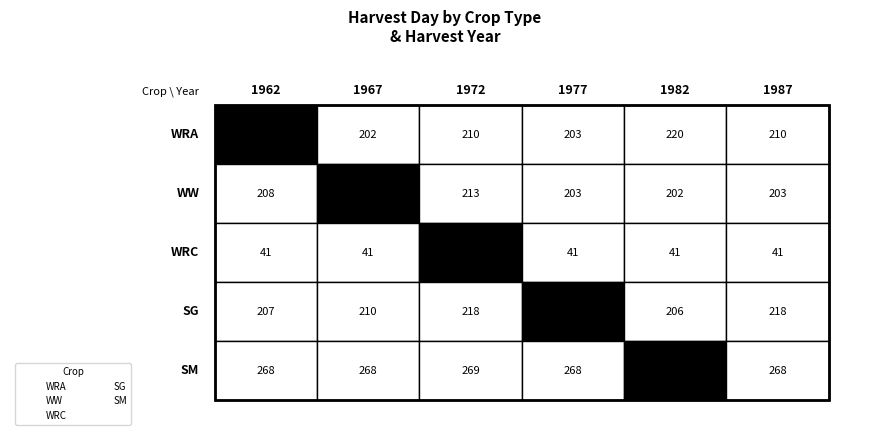

What is the difference between the maximum and second lowest values in the WW series?

10